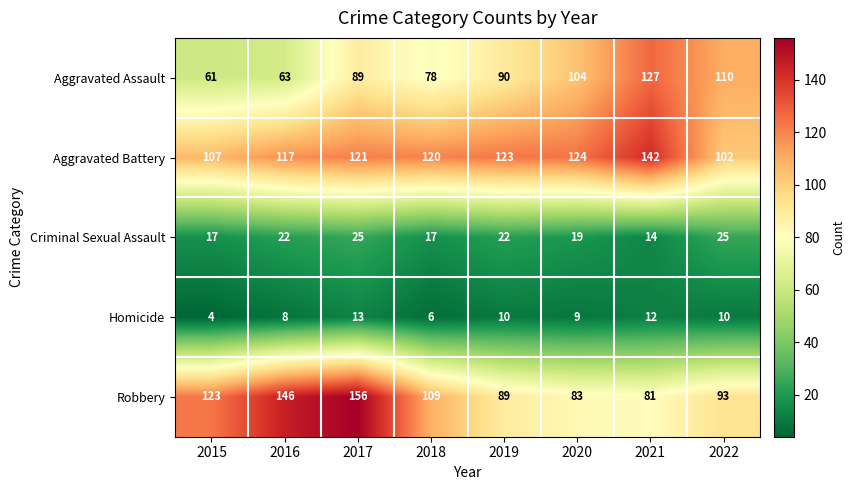

The value of Aggravated Assault at 2015 is 61. True or false?

True